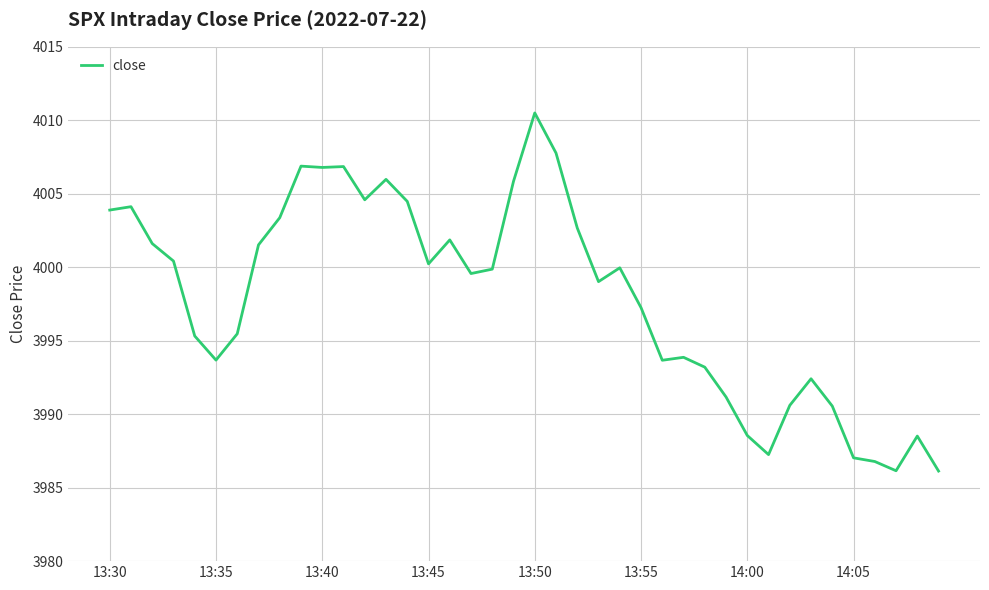

What is the greatest value displayed?

4010.5